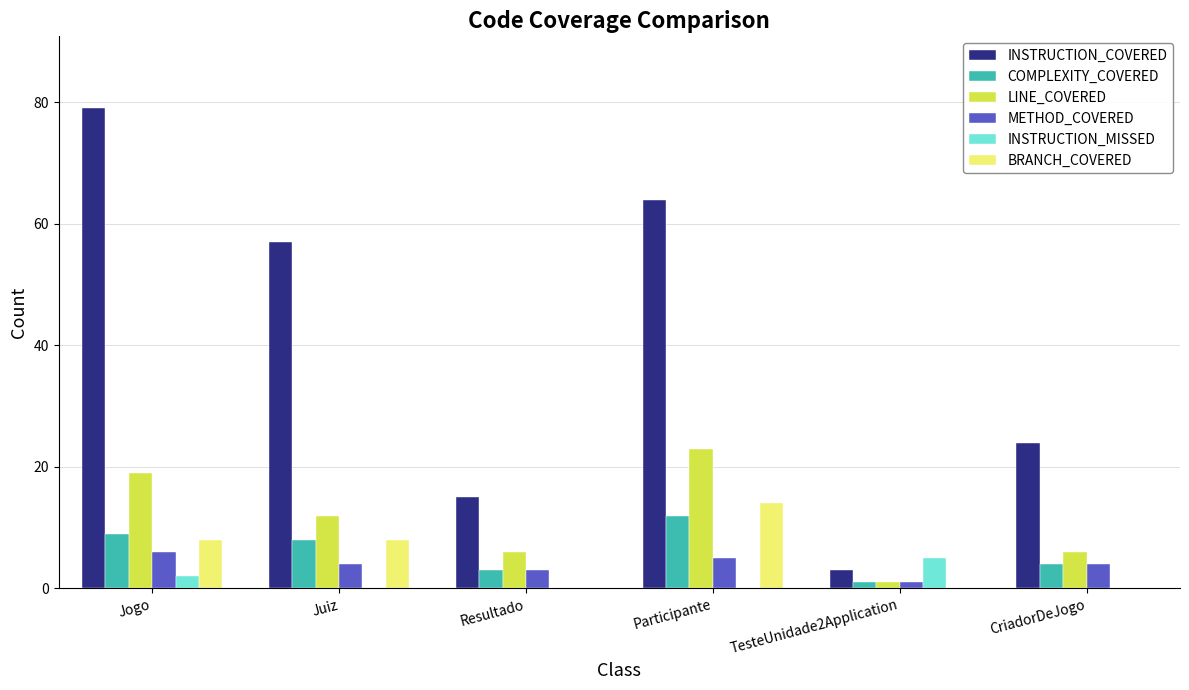

Does the chart contain stacked bars?

No